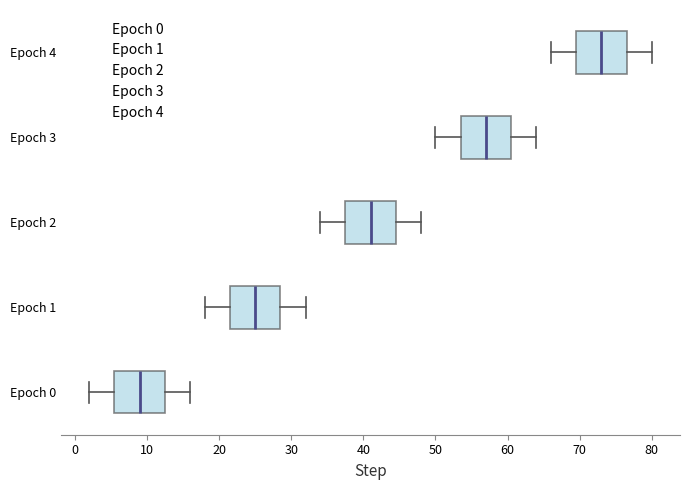

Reading bottom to top, transcribe this box plot: for each box, give where its median line is, the range the box spans, and where its two whiskers end, as read against the x-axis. The values are not printed on the chart, so give them approximately, as read against the axis.

Epoch 0: median 9, box 6 to 13, whiskers 2 to 16
Epoch 1: median 25, box 22 to 29, whiskers 18 to 32
Epoch 2: median 41, box 38 to 45, whiskers 34 to 48
Epoch 3: median 57, box 54 to 61, whiskers 50 to 64
Epoch 4: median 73, box 70 to 77, whiskers 66 to 80